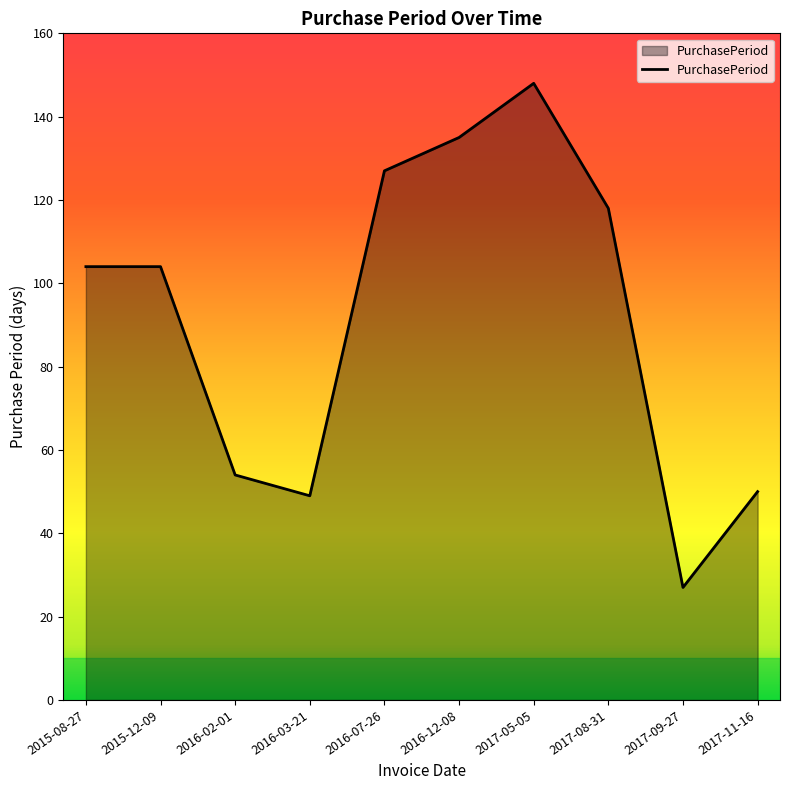

What is the maximum value shown in the chart?

148